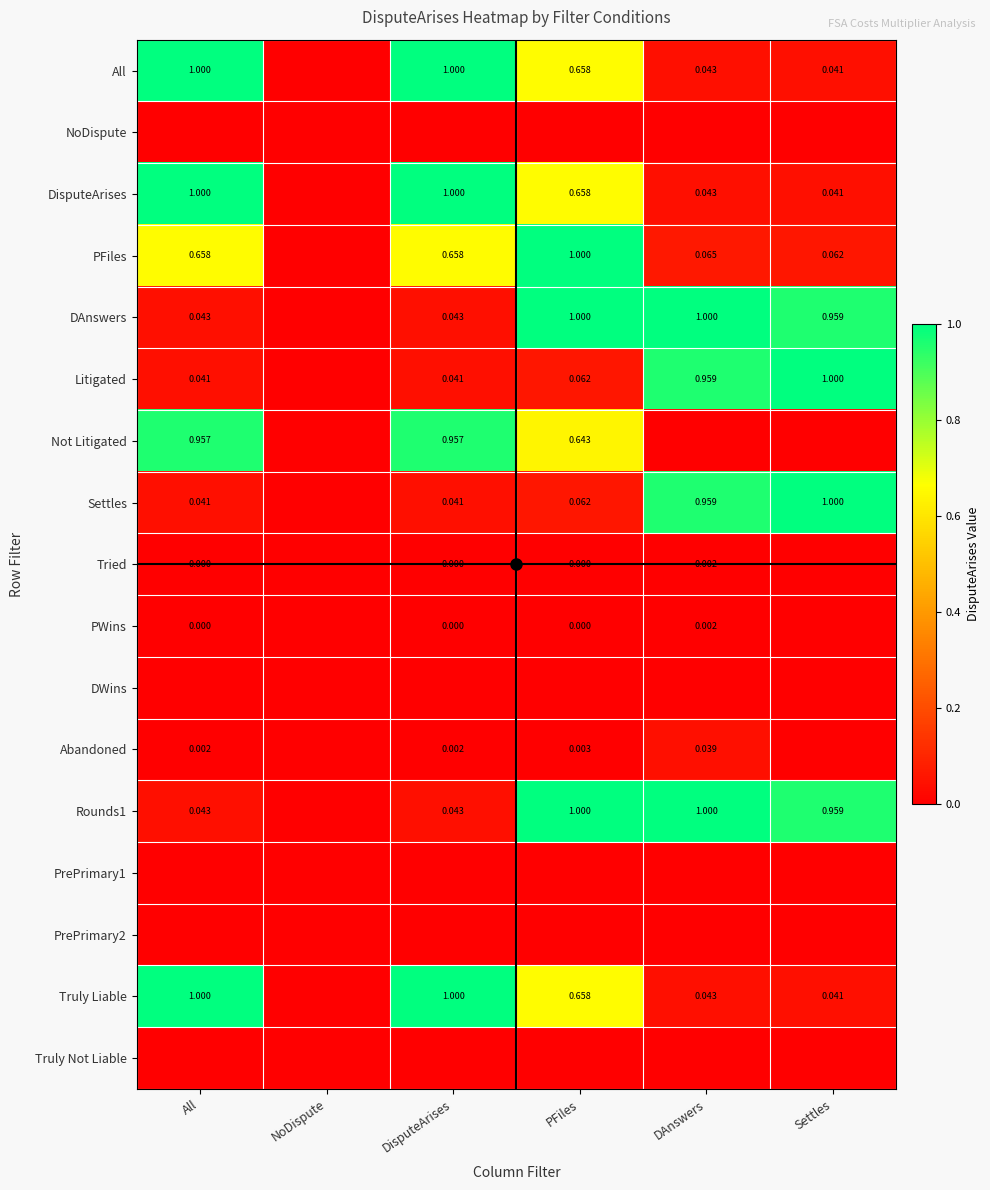

At how many categories does at least one series exceed 0?

5